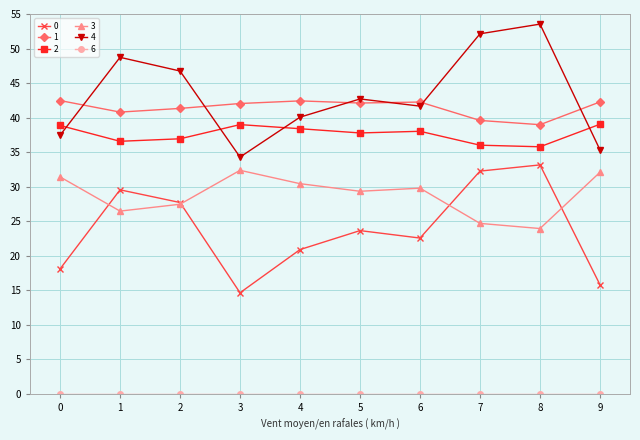

What is the value of the 0 point at the 4th from the left?

14.7